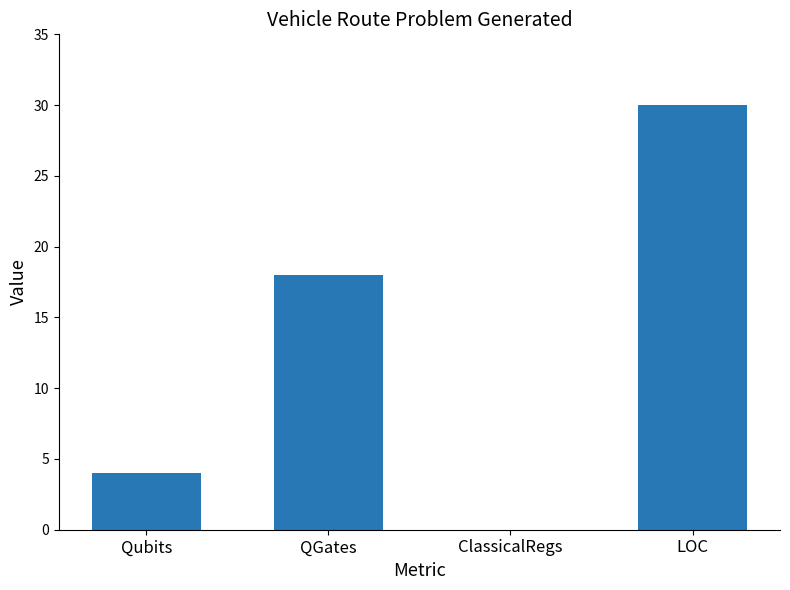

Read the value at QGates.

18